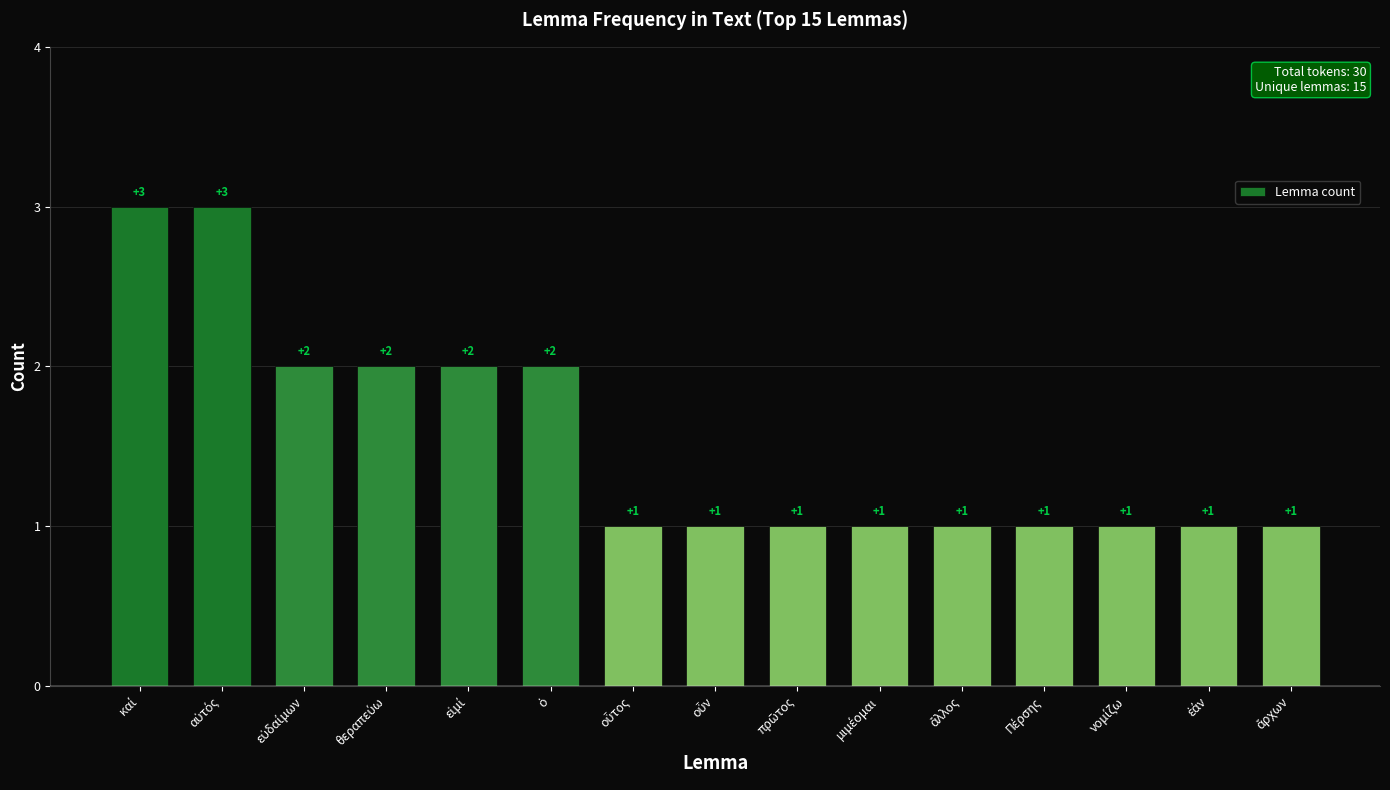

Count the number of values greater than 1.

6